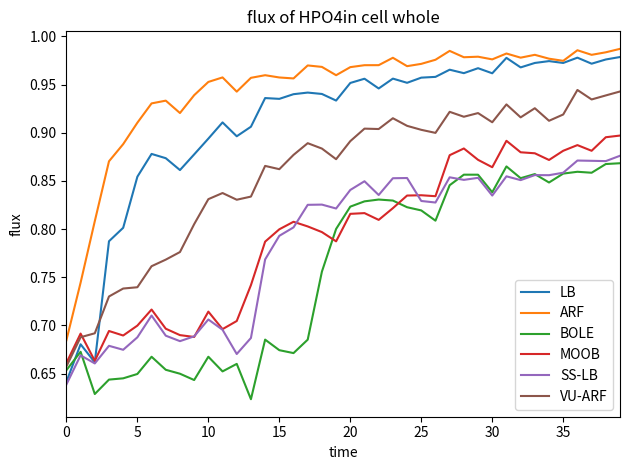

True or false: VU-ARF and SS-LB intersect in this chart.

False